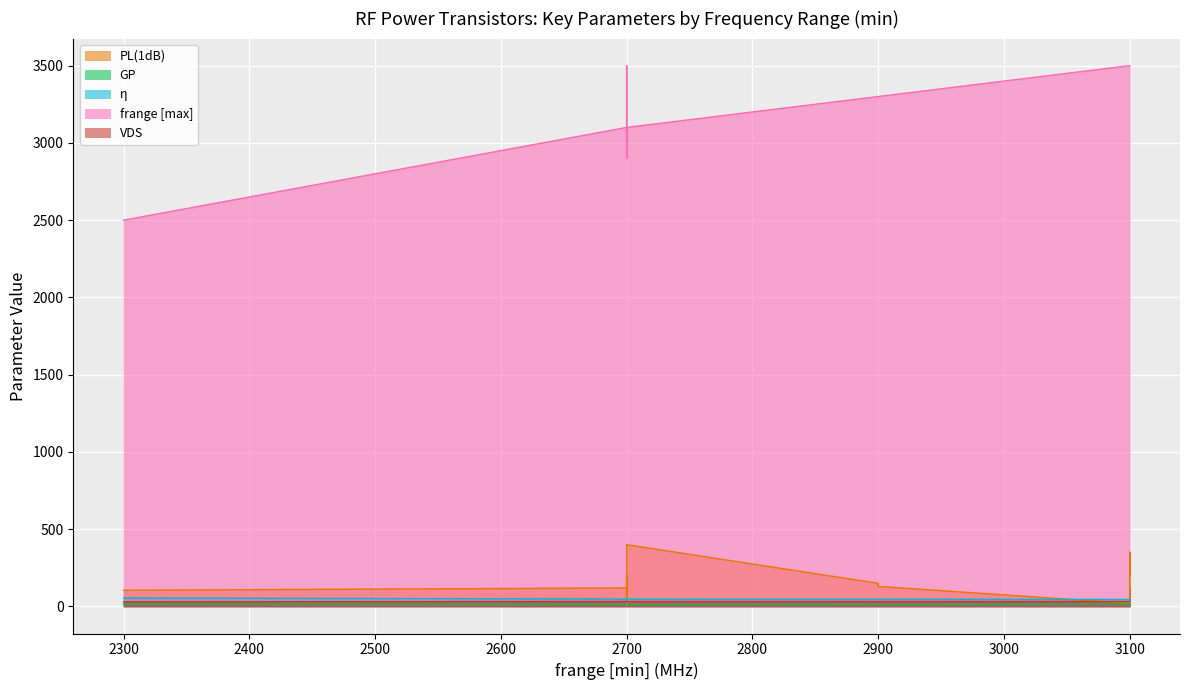

In GP, how many points are higher than both neighbors (excluding endpoints)?

3